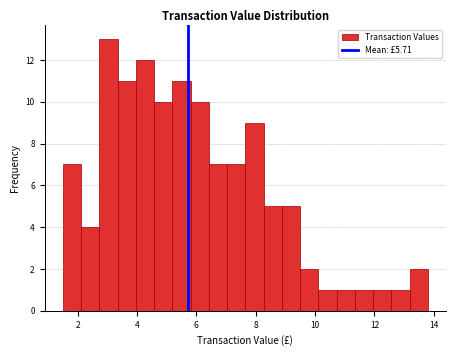

Around what value on the x-axis is the tallest bar? Give the approximate position of its centre, as read against the axis.

3.0